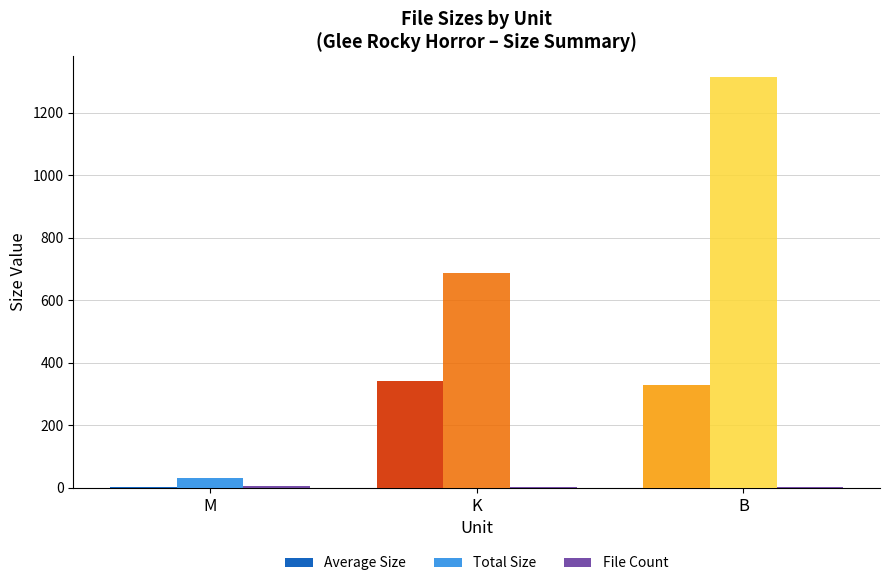

What is the highest value of the Total Size series?

1314.0